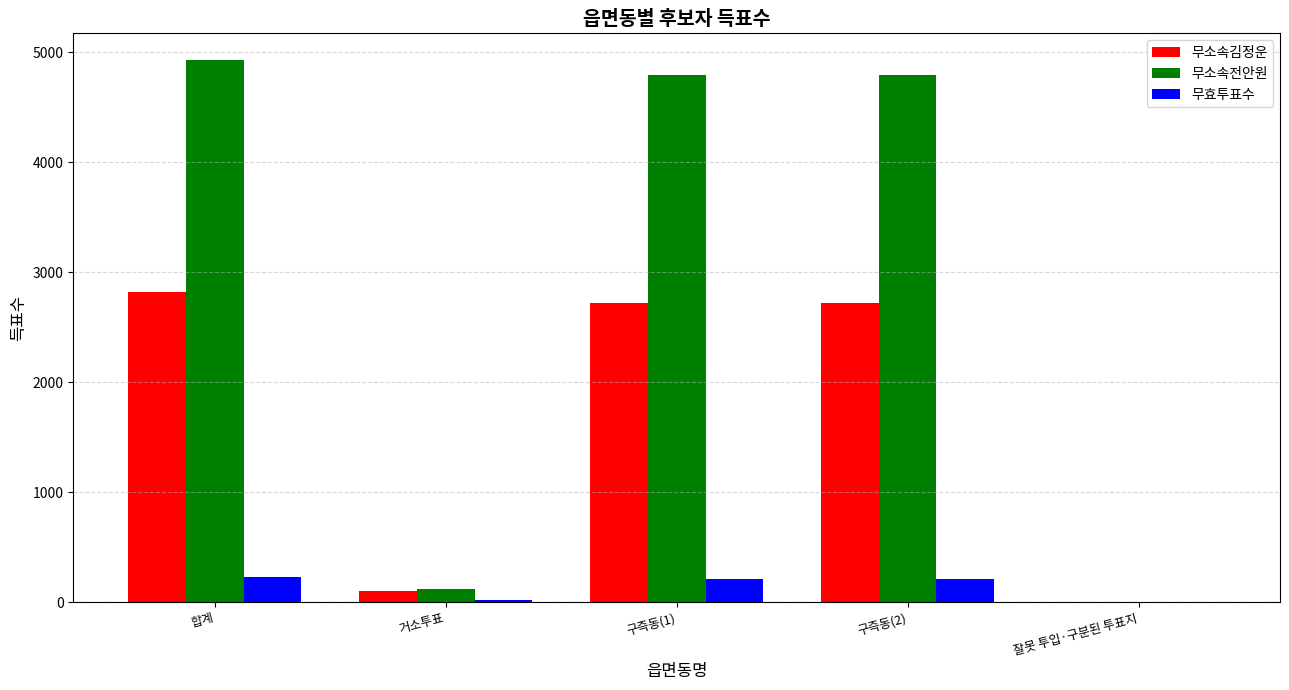

The value of 무소속김정운 at 합계 is 2820. True or false?

True